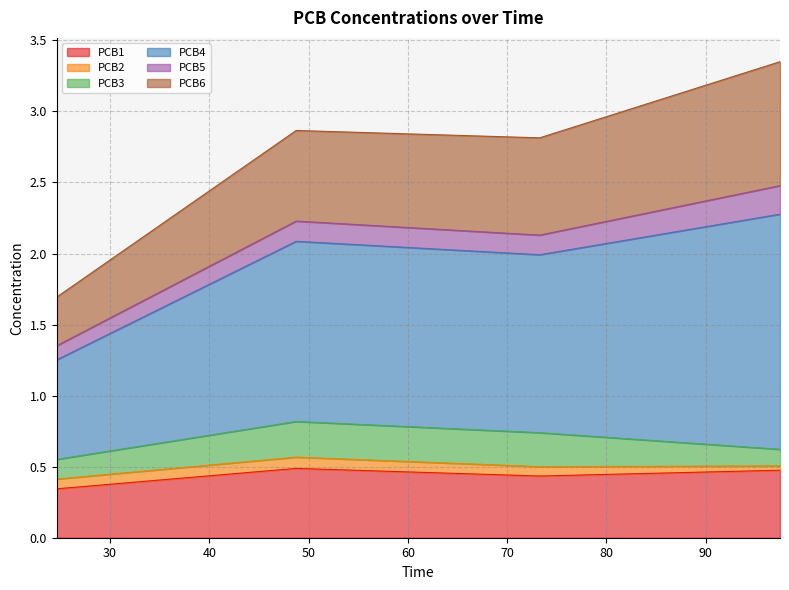

How many lines are shown in the chart?

6